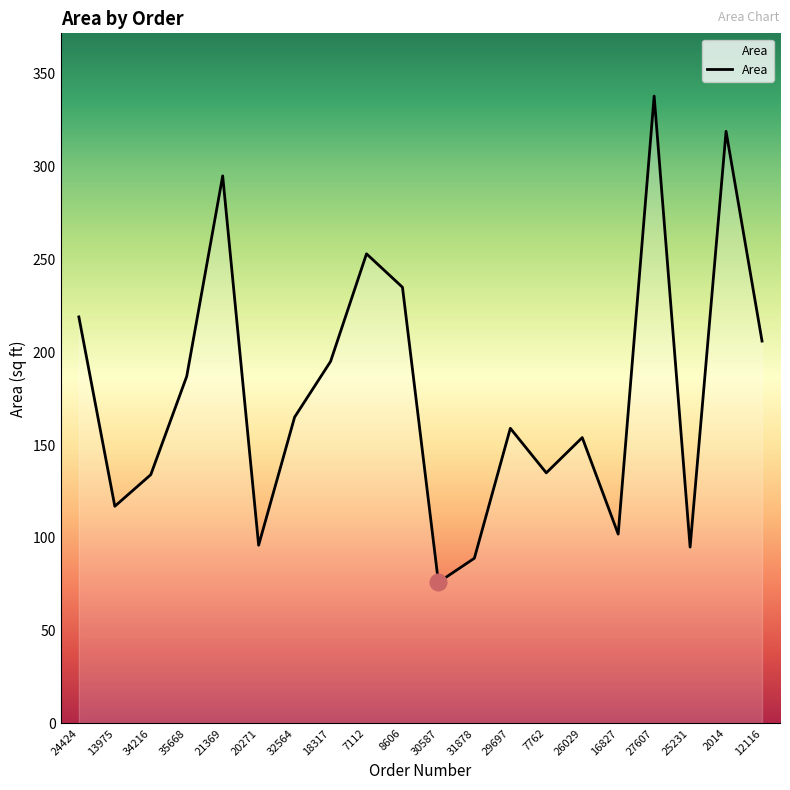

What is the difference between the maximum and minimum values?

262